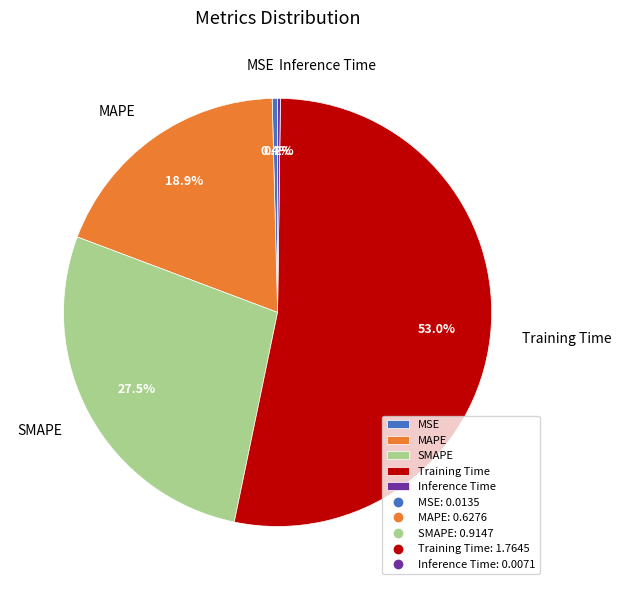

To the nearest percent, what is the average slice percentage?

20%